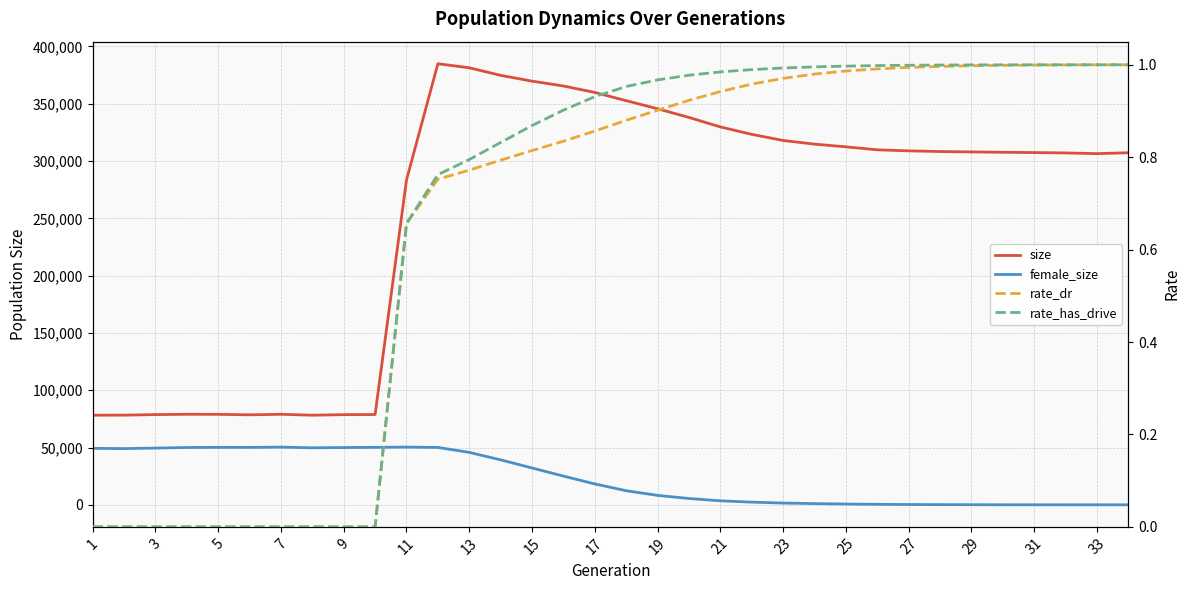

Reading left to right, extract all data points from this chart.

size: 78183.0	78229.0	78724.0	78984.0	78933.0	78523.0	78980.0	78189.0	78663.0	78790.0	283454.0	384878.0	381337.0	374731.0	369675.0	365449.0	359826.0	352626.0	345574.0	338002.0	329738.0	323249.0	317907.0	314707.0	312351.0	309759.0	308834.0	308267.0	307920.0	307597.0	307351.0	307035.0	306410.0	307201.0
female_size: 49257.0	49050.0	49504.0	49992.0	50130.0	50089.0	50340.0	49747.0	49961.0	50140.0	50354.0	50058.0	45744.0	39211.0	32149.0	25061.0	18205.0	12297.0	8220.0	5507.0	3473.0	2329.0	1533.0	1057.0	673.0	409.0	245.0	152.0	78.0	45.0	22.0	12.0	5.0	0.0
rate_dr: 0.0	0.0	0.0	0.0	0.0	0.0	0.0	0.0	0.0	0.0	0.7	0.8	0.8	0.8	0.8	0.8	0.9	0.9	0.9	0.9	0.9	1.0	1.0	1.0	1.0	1.0	1.0	1.0	1.0	1.0	1.0	1.0	1.0	1.0
rate_has_drive: 0.0	0.0	0.0	0.0	0.0	0.0	0.0	0.0	0.0	0.0	0.7	0.8	0.8	0.8	0.9	0.9	0.9	1.0	1.0	1.0	1.0	1.0	1.0	1.0	1.0	1.0	1.0	1.0	1.0	1.0	1.0	1.0	1.0	1.0